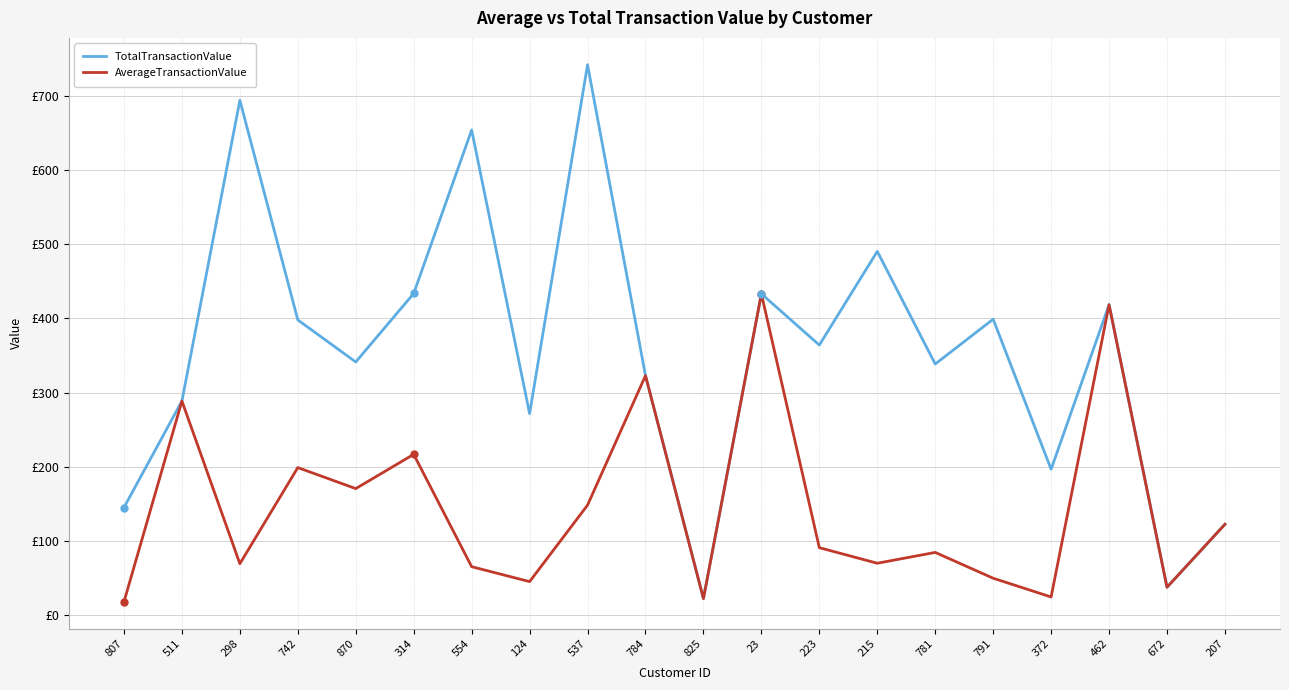

Does the chart have visible grid lines?

Yes